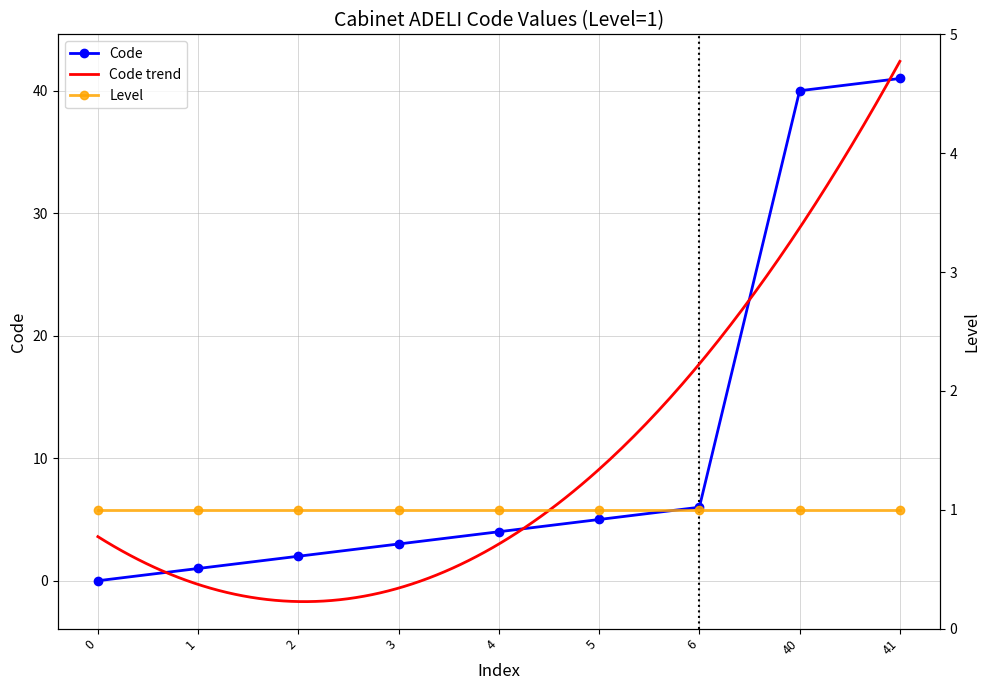

What is the difference between the second highest and second lowest values?

39